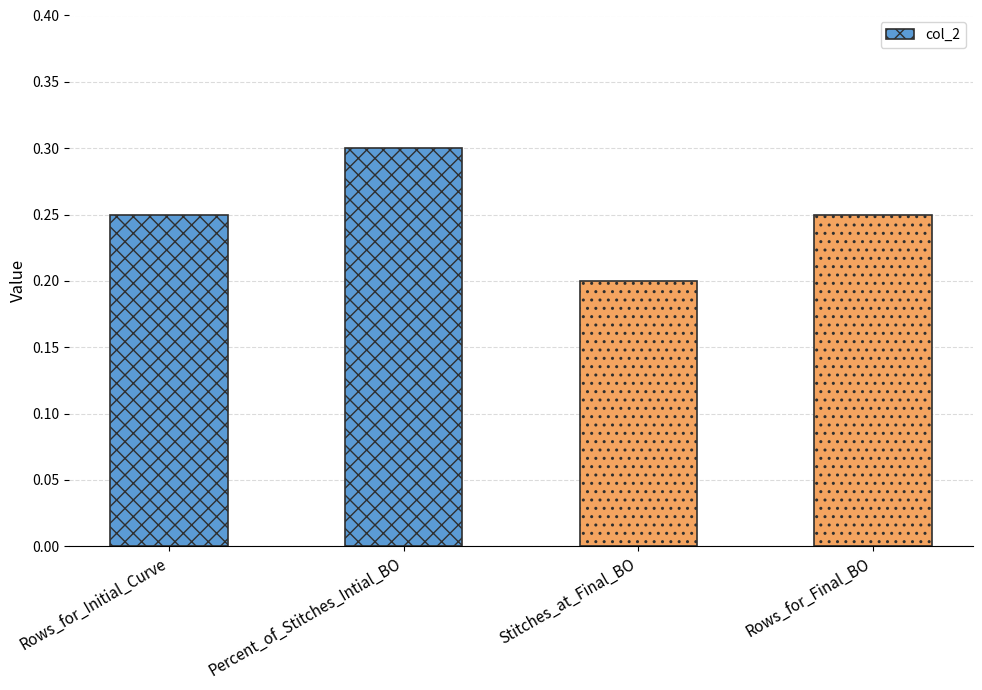

Count the values in the range 0 to 1.

4